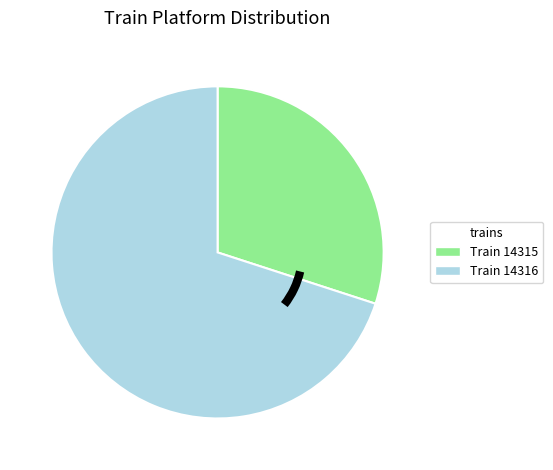

Does any single category account for the majority?

Yes